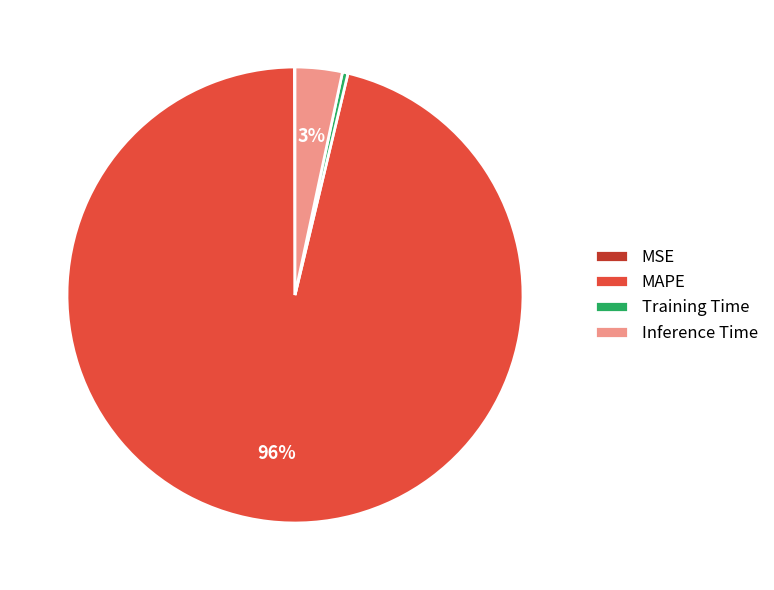

To the nearest percent, what percentage of the pie is Inference Time?

3%